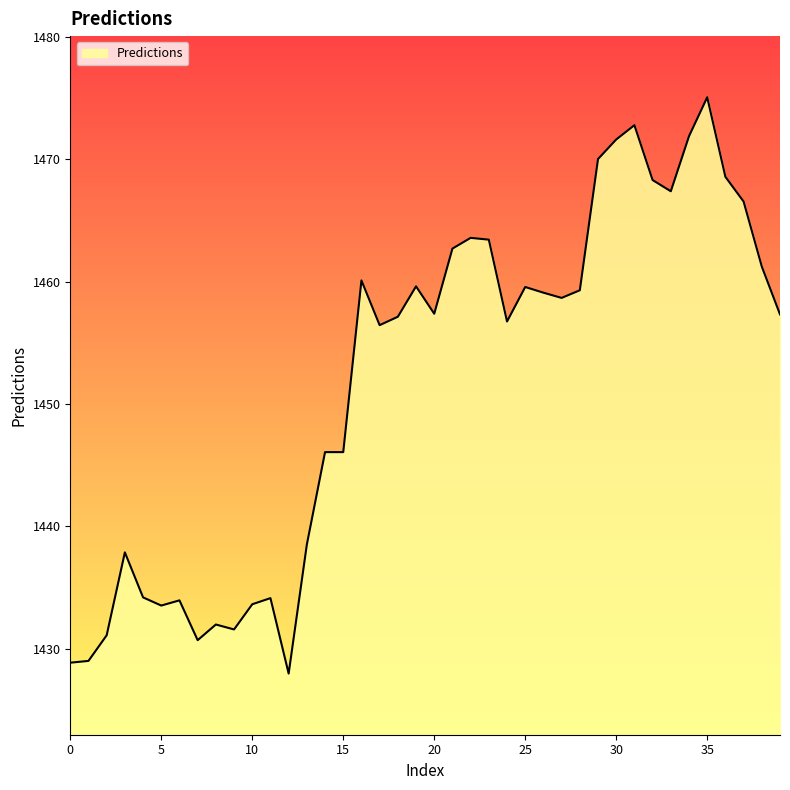

What is the difference between the maximum and minimum values?

47.1